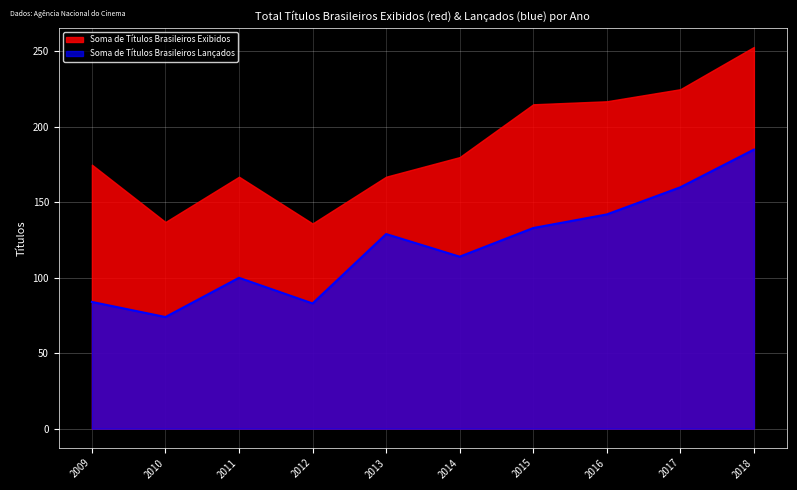

True or false: the data shows 83 at 2012.

True